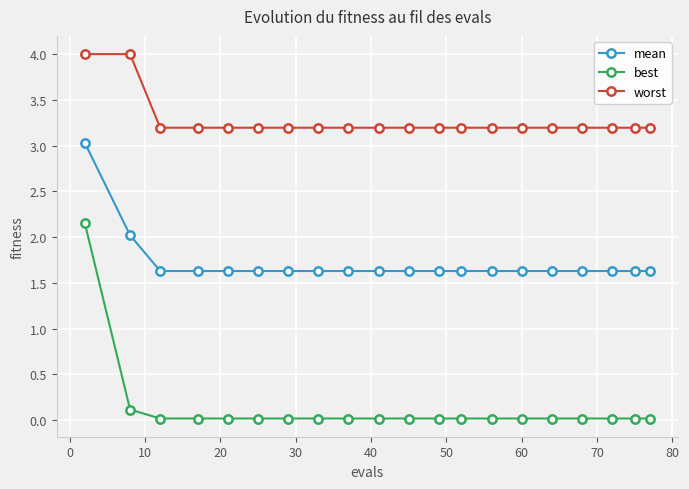

True or false: best and mean intersect in this chart.

False